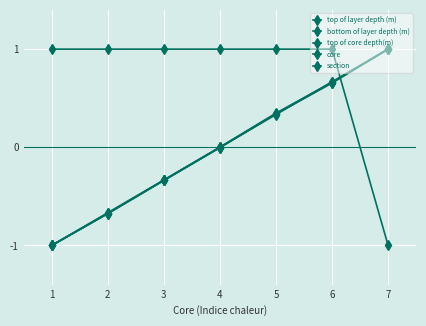

Count the section values in the range 1 to 2.

6